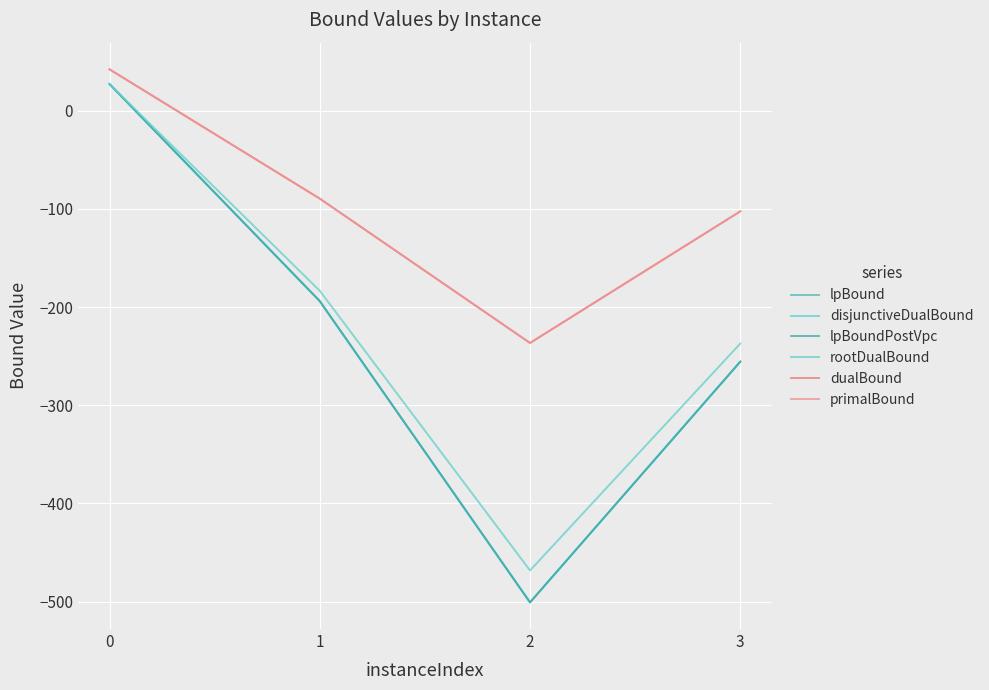

What is the lowest value of the lpBoundPostVpc series?

-500.7